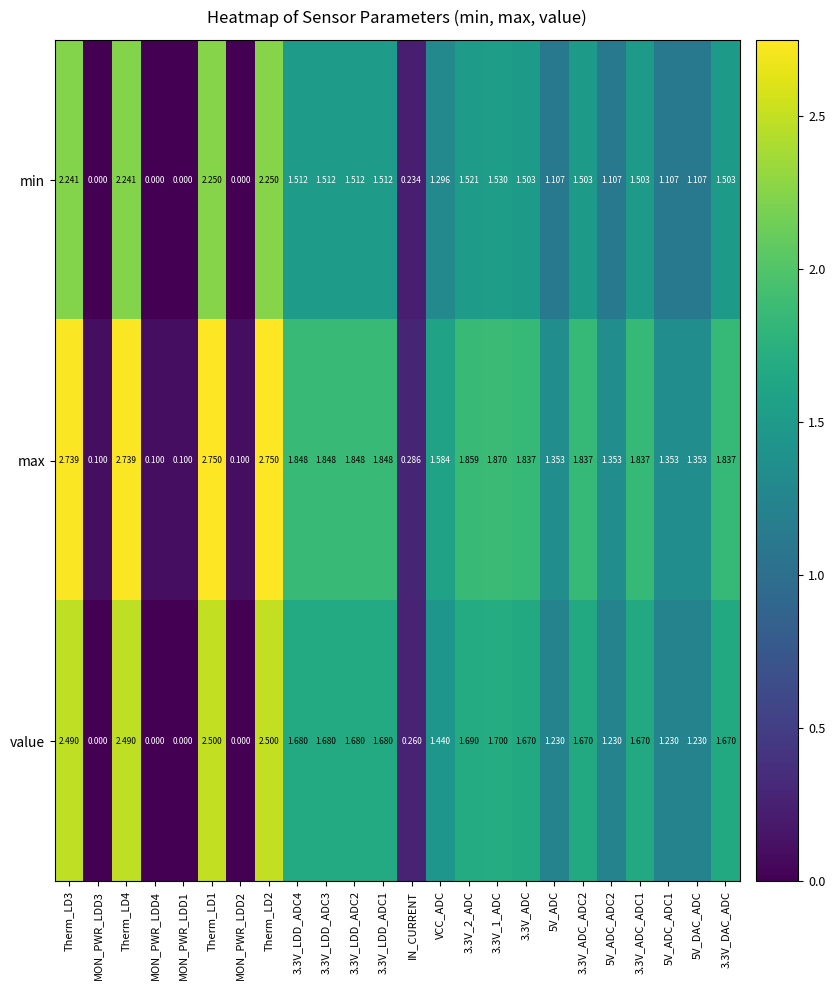

Which series has the largest range (max minus min)?

max